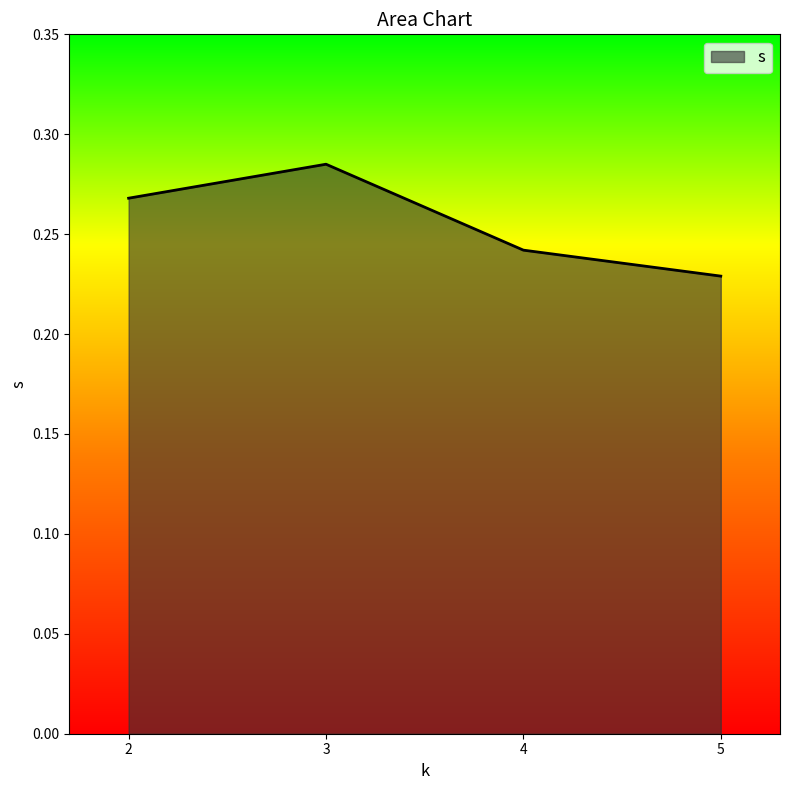

True or false: the data shows 0.1 at 4.

False